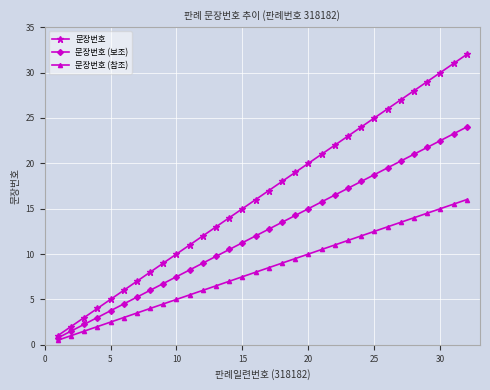

Which series has the widest spread of values?

문장번호